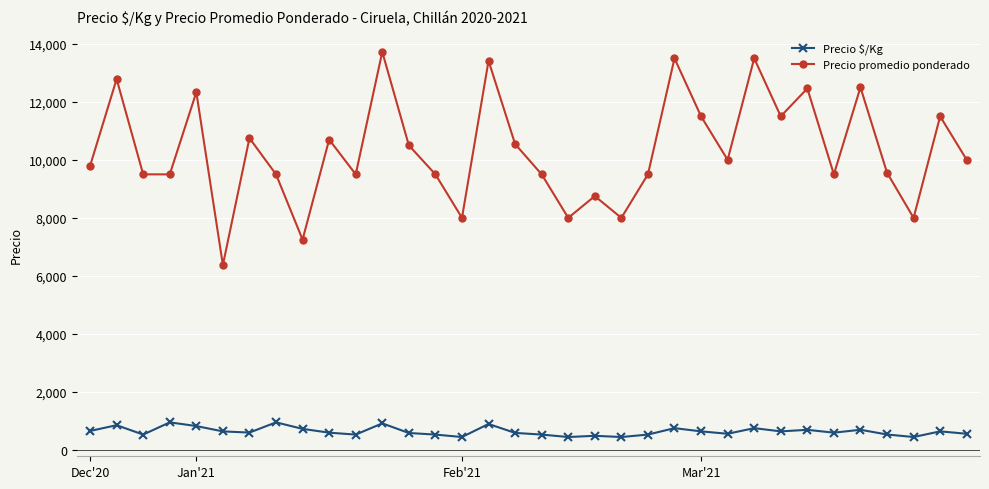

True or false: Precio promedio ponderado and Precio $/Kg intersect in this chart.

False